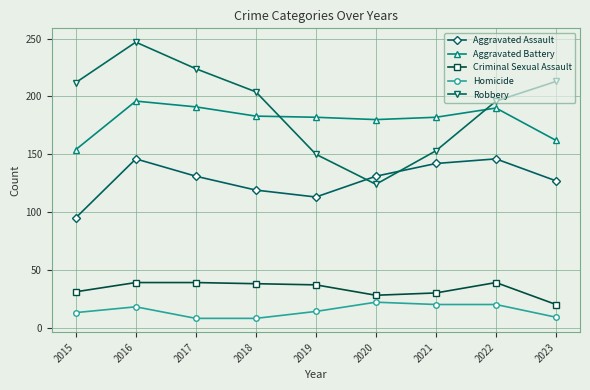

The value of Criminal Sexual Assault at 2022 is 27. True or false?

False